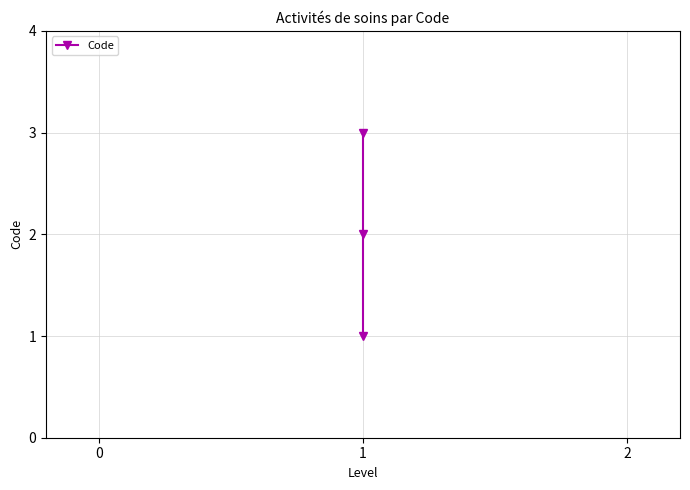

True or false: the data shows 1 at 1.

False